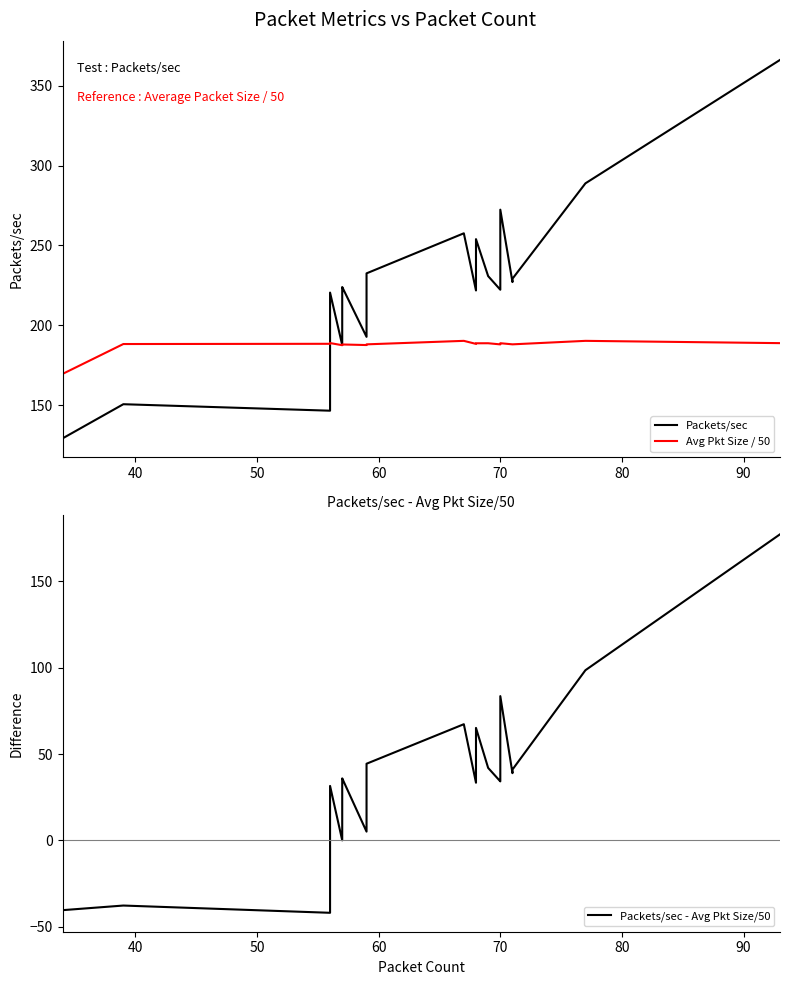

What are all the series names shown in the legend?

Packets/sec, Avg Pkt Size / 50, Packets/sec - Avg Pkt Size/50